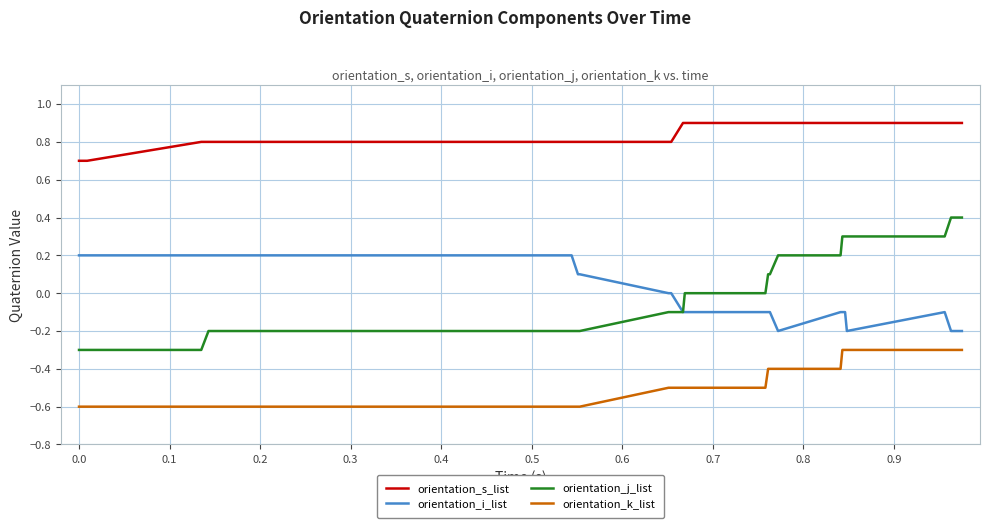

How many lines are shown in the chart?

4